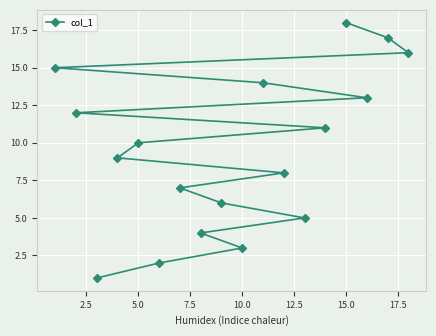

Reading right to left, transcribe all the data shown in this chart.

16	17	13	18	11	5	8	14	3	6	4	7	2	10	9	1	12	15